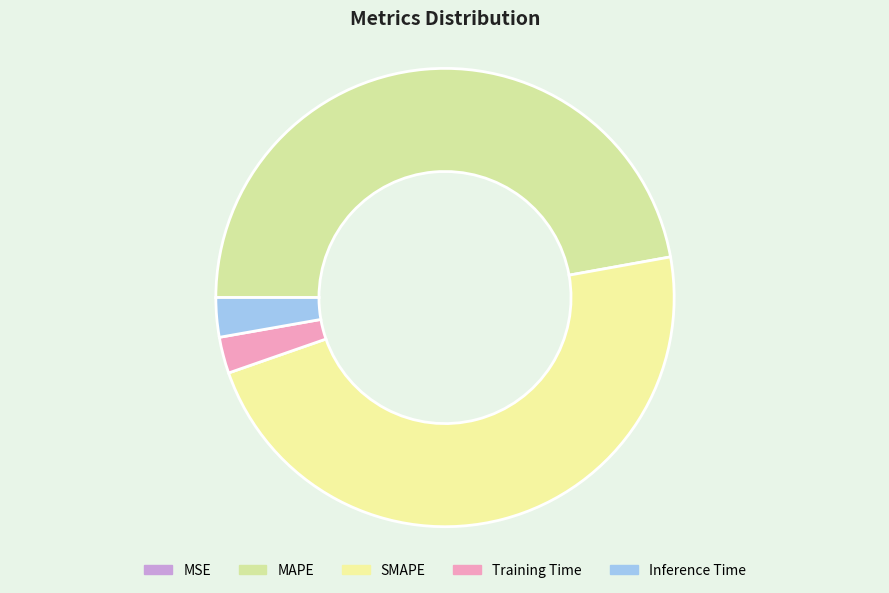

How much of the chart is everything except Inference Time?

97.2%